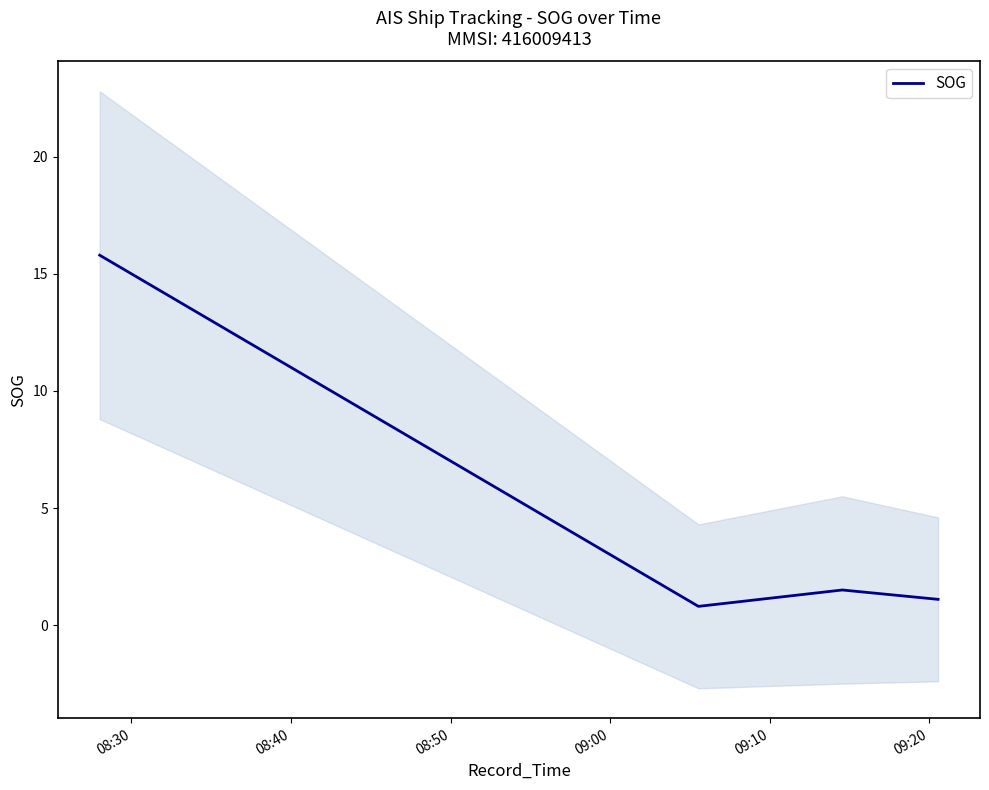

What is the maximum value for SOG?

15.8